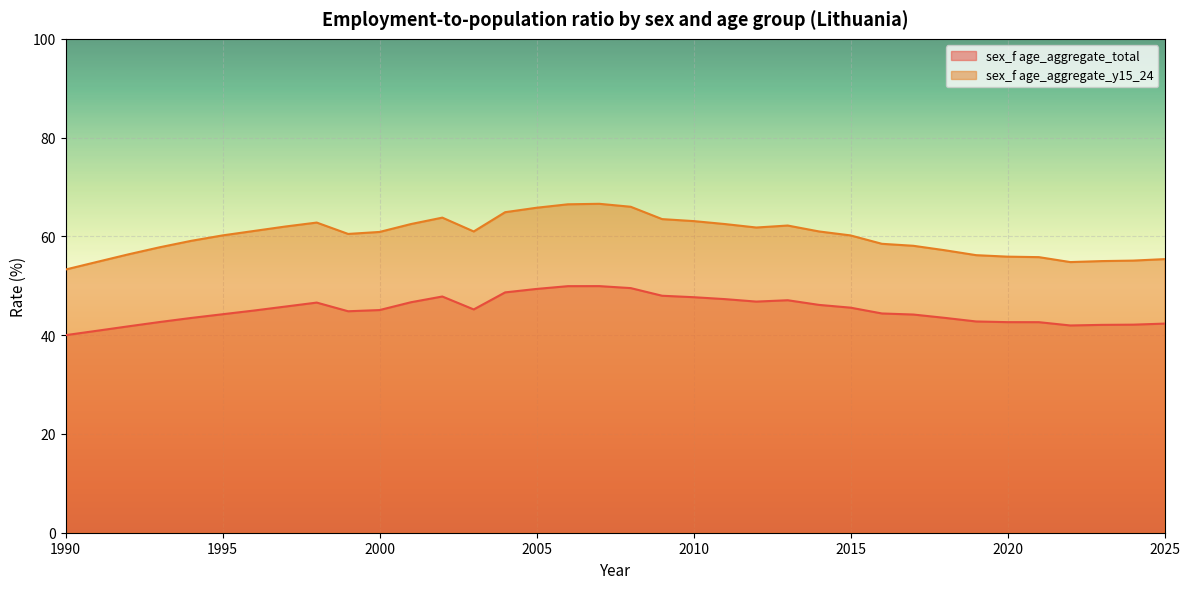

True or false: sex_f age_aggregate_y15_24 and sex_f age_aggregate_total cross at least once.

False